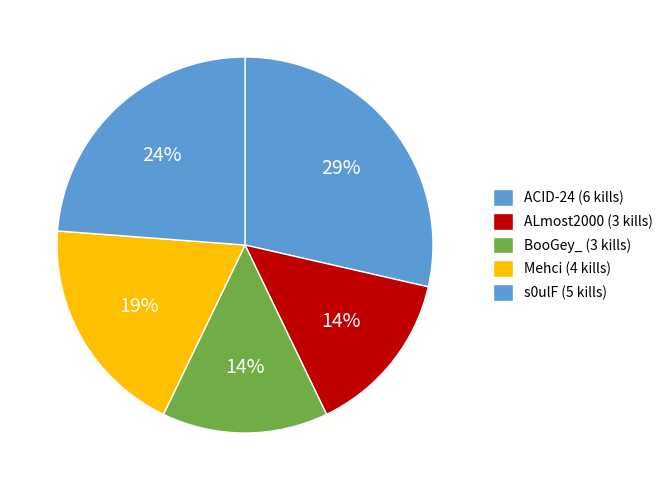

How many segments does this pie chart have?

5